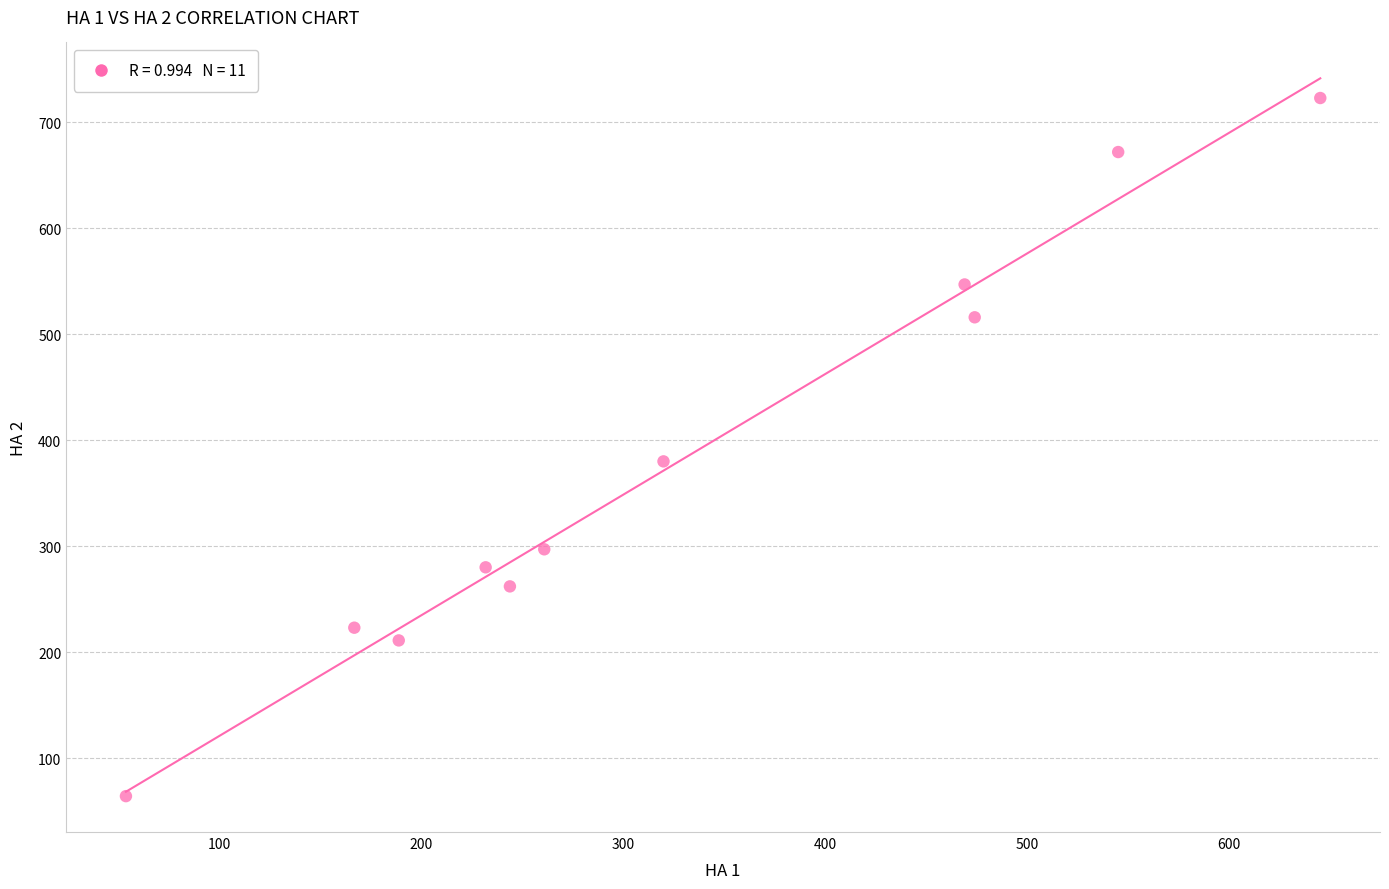

What is the average Y value?

380